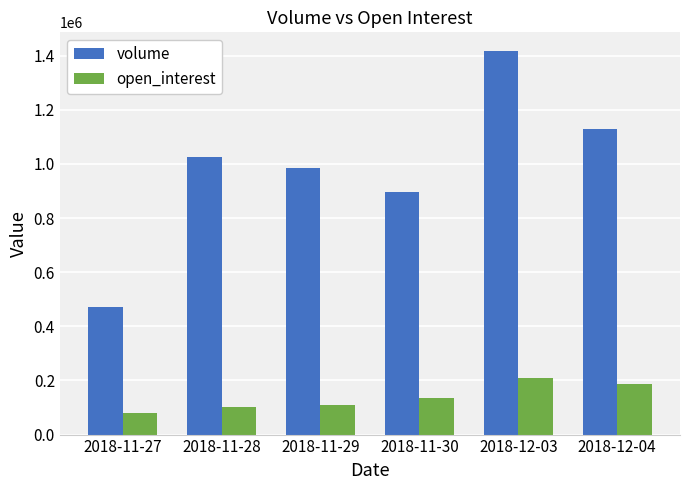

Reading right to left, what are all the values shown in this chart?

volume: 1129600	1415596	897506	985508	1027208	471124
open_interest: 188012	207934	134838	110832	101512	78270